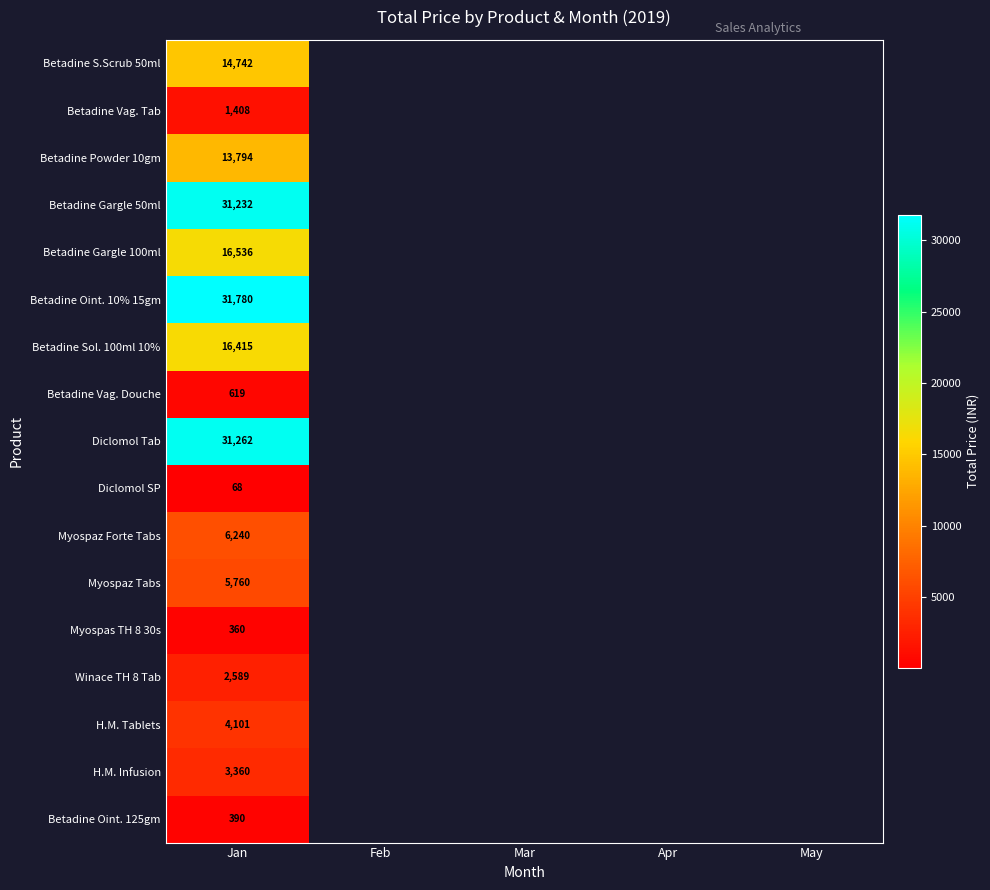

Is it true that Betadine Oint. 10% 15gm equals 31780 at Jan?

True